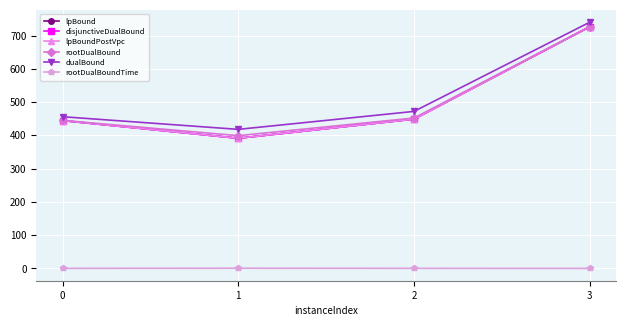

True or false: disjunctiveDualBound and dualBound cross at least once.

False